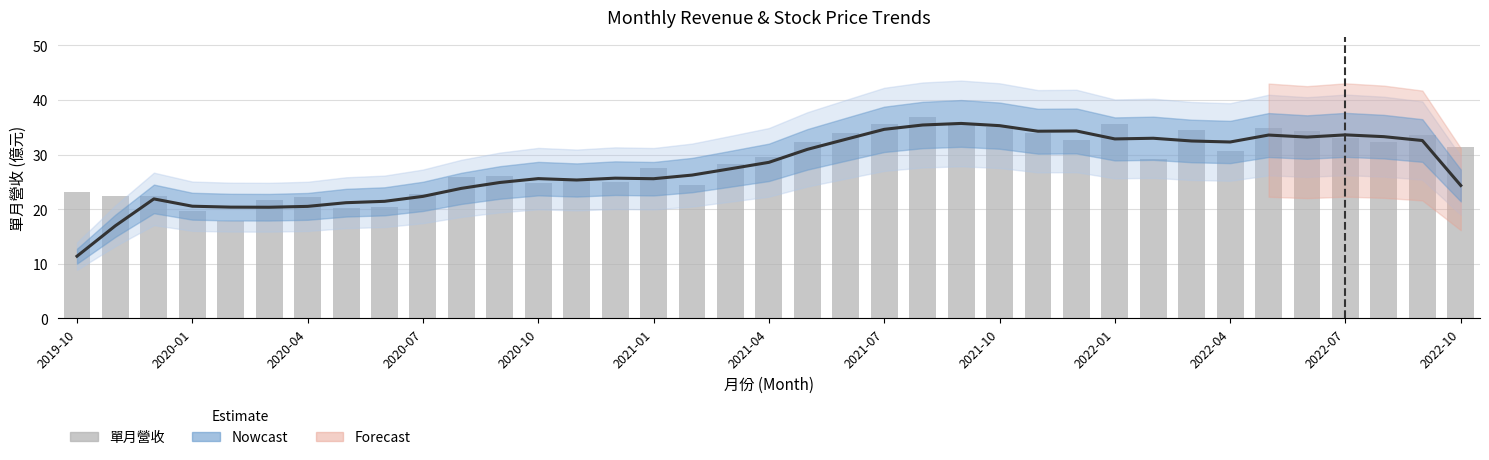

Is it true that 單月營收(億) equals 34.9 at 31?

True